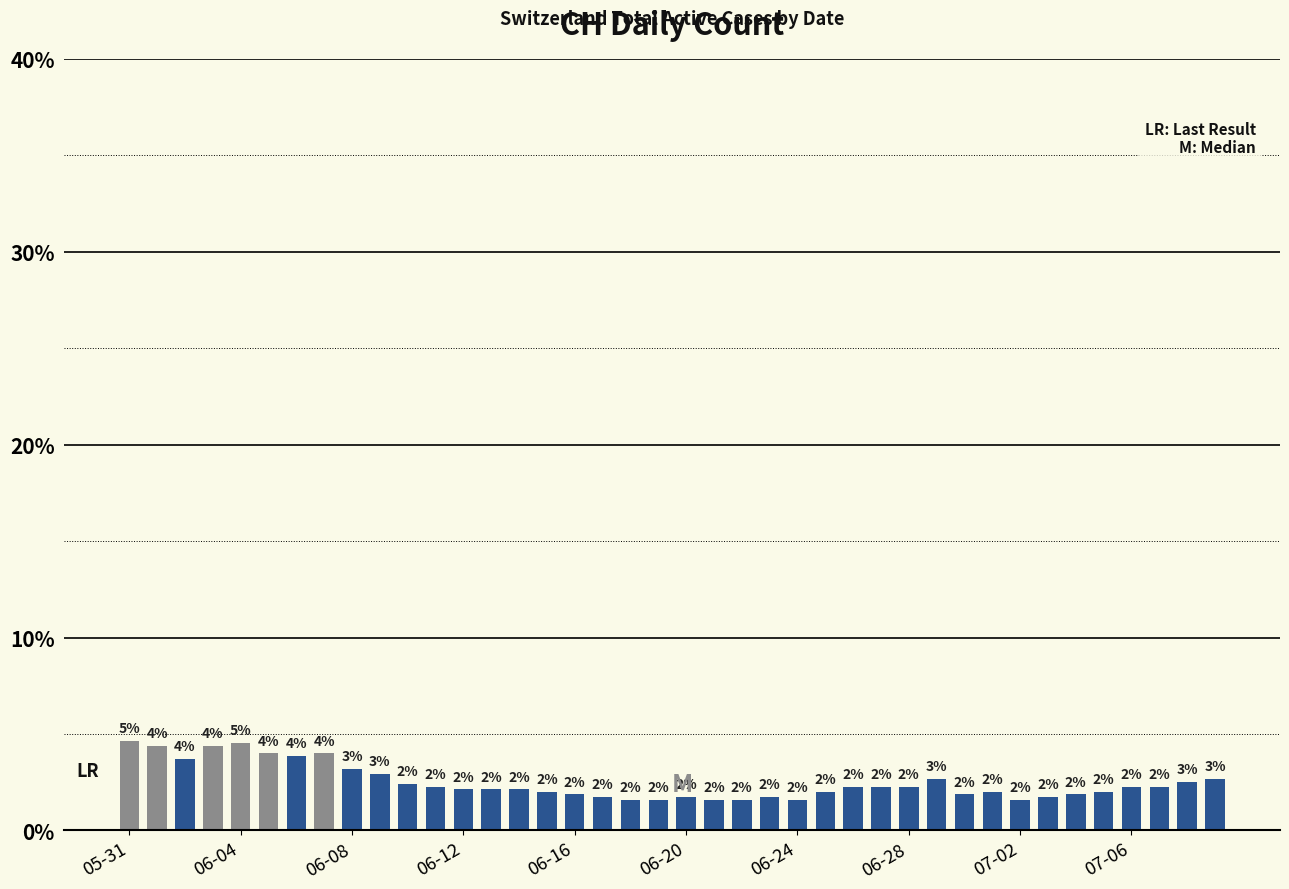

How many bars are there in total?

40